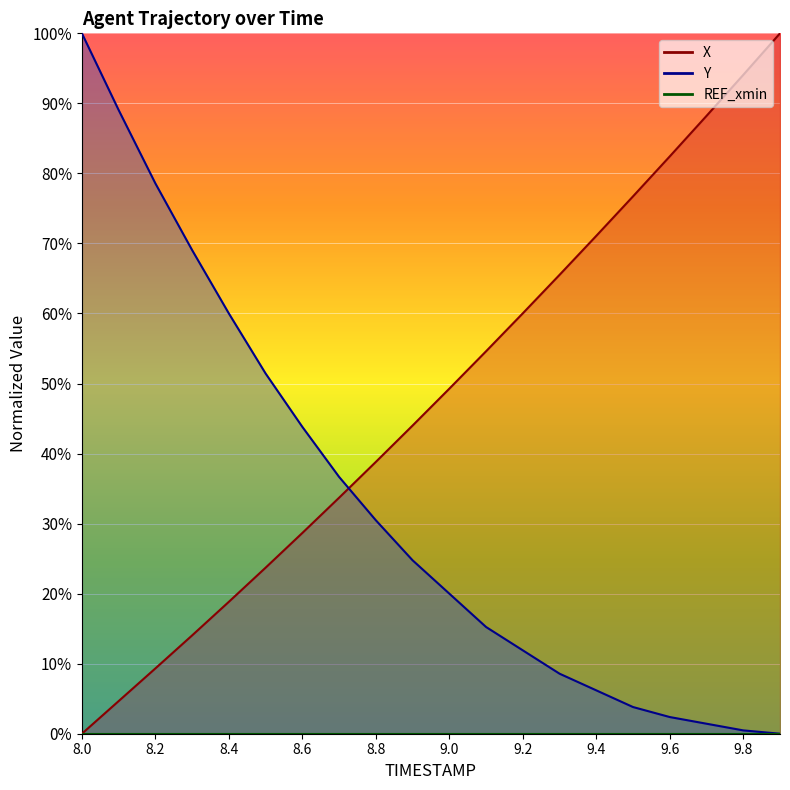

Between 8.0 and 9.9, which series saw the biggest shift?

X